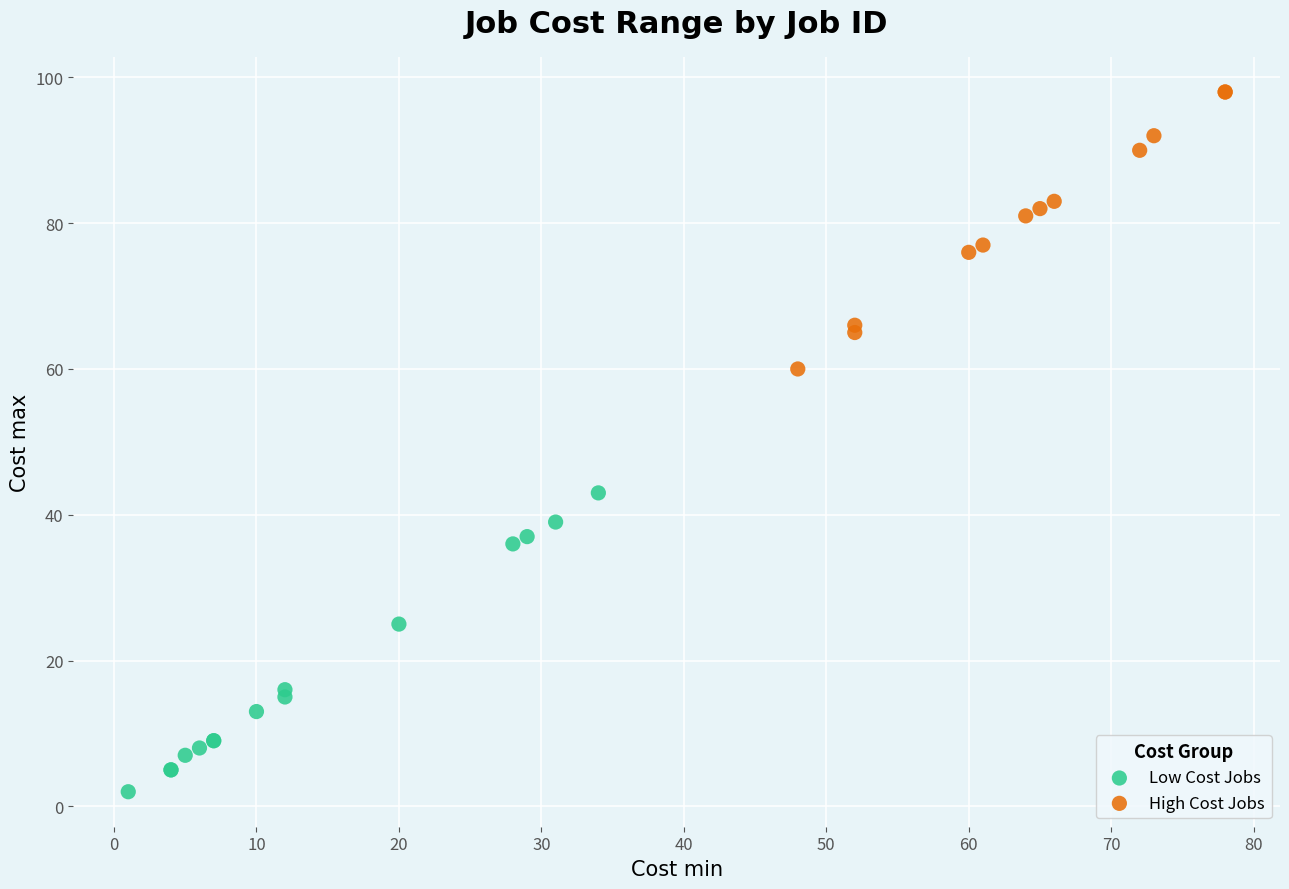

Which series contains the lowest Y value?

Low Cost Jobs